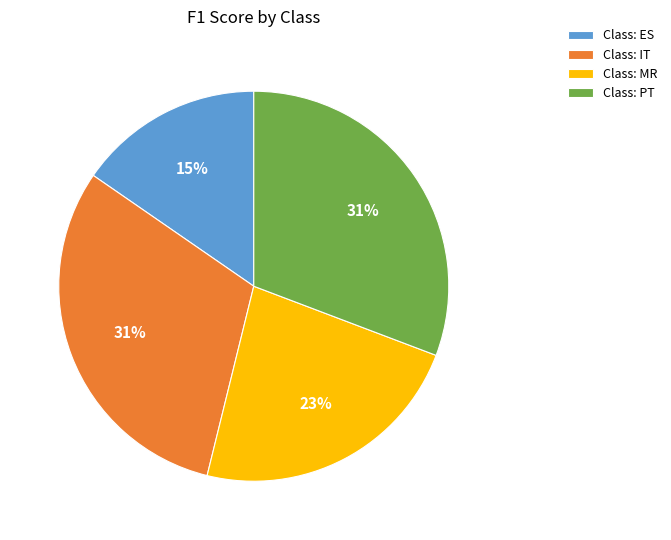

To the nearest percent, what portion does Class: MR represent?

23%